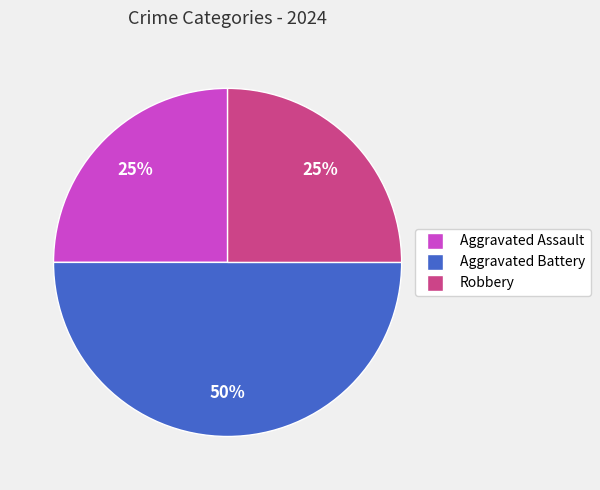

To the nearest percent, what portion does Aggravated Assault represent?

25%